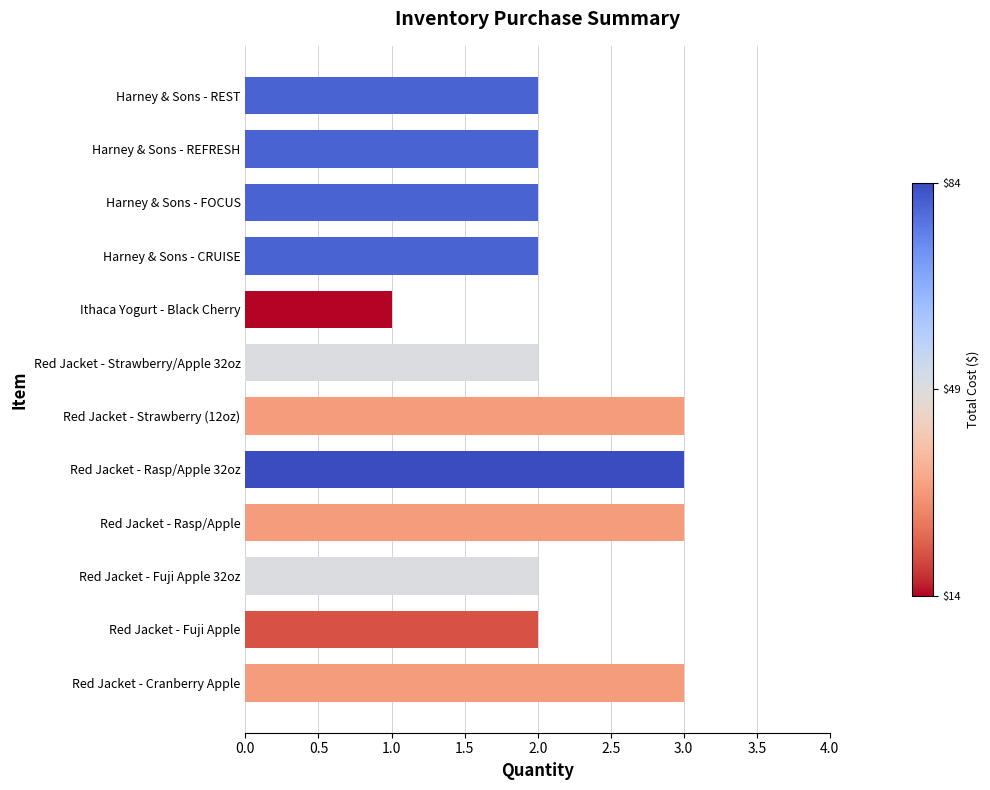

What is the sum of the values at Red Jacket - Rasp/Apple 32oz and Harney & Sons - REFRESH?

5